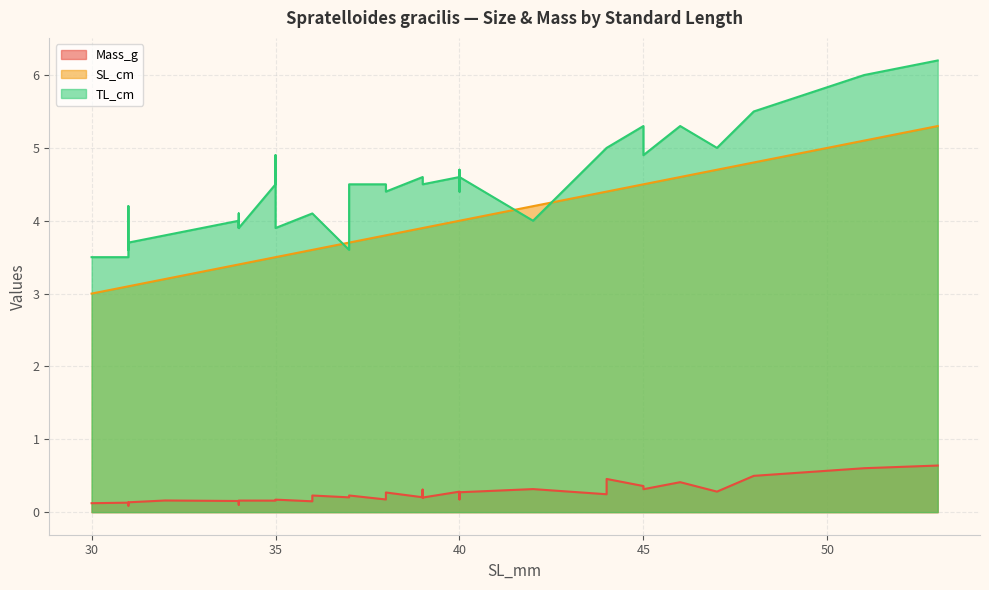

Between 31 and 34, which series saw the biggest shift?

SL_cm